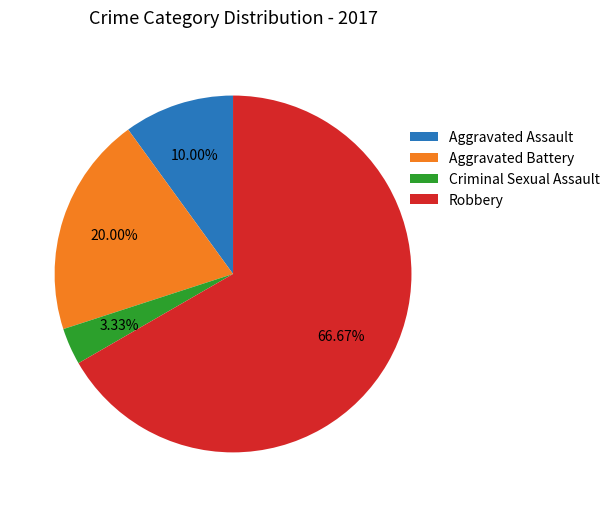

Count the number of slices in the pie.

4